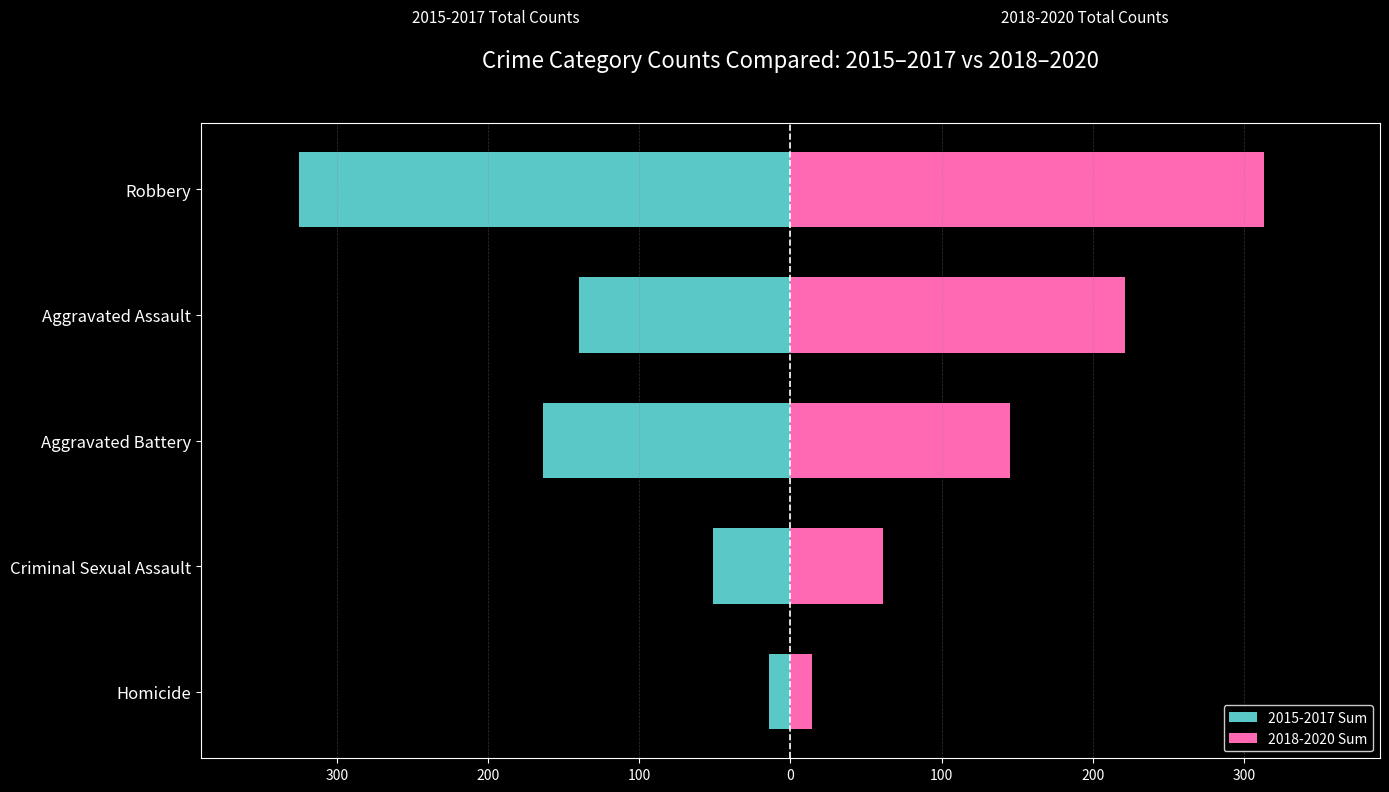

Reading left to right, list all the values displayed in this chart.

2015-2017 Sum: -14	-51	-164	-140	-325
2018-2020 Sum: 14	61	145	221	313